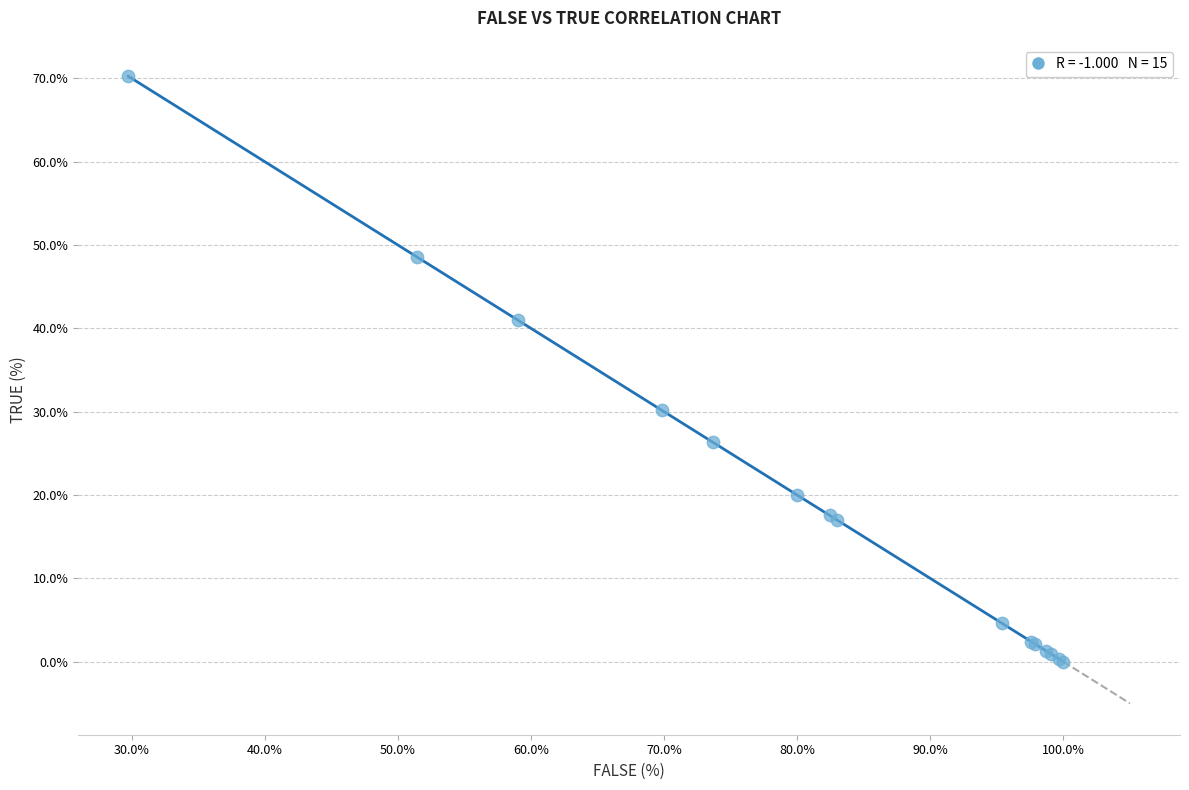

What Y value in the scatter plot is closest to 35?

30.1